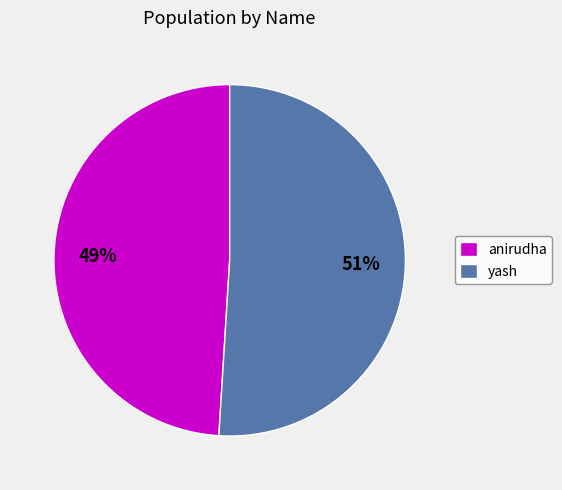

To the nearest percent, what percentage of the pie is yash?

51%